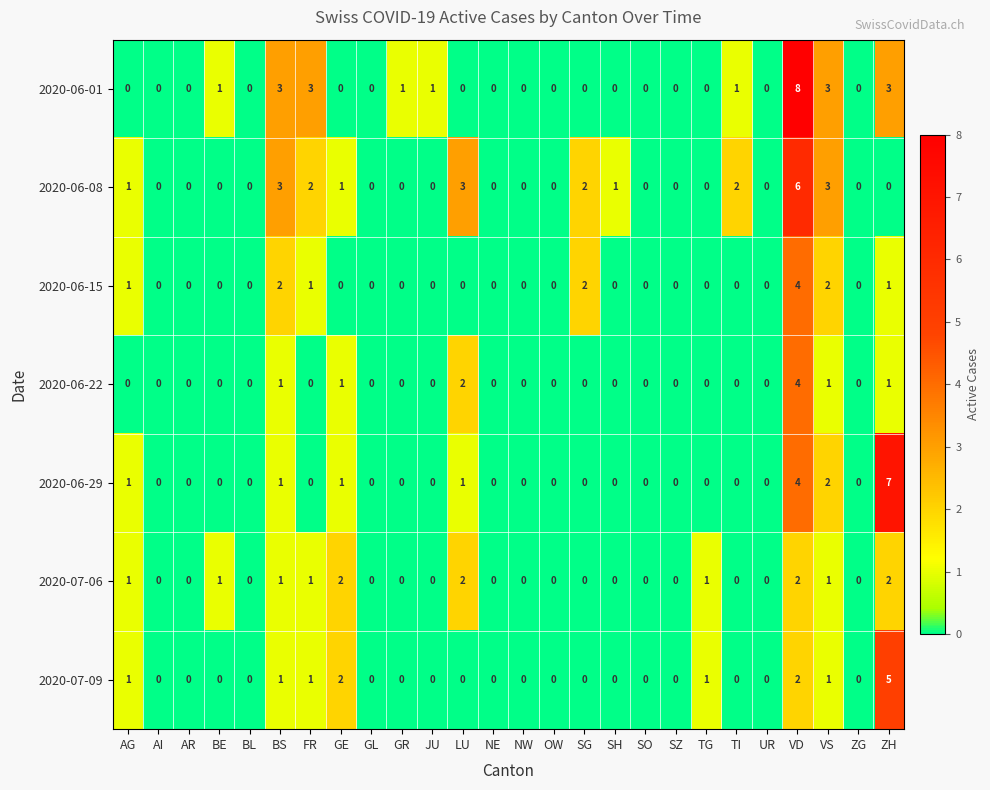

What is the difference between the second highest and second lowest values in the 2020-06-29 series?

4